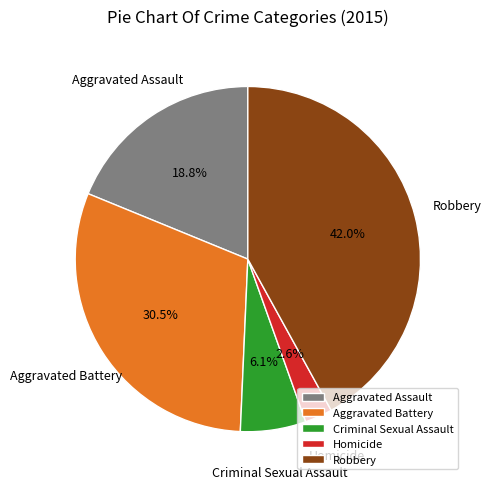

Approximately how many times larger is the value at Criminal Sexual Assault compared to Aggravated Battery?

0.2